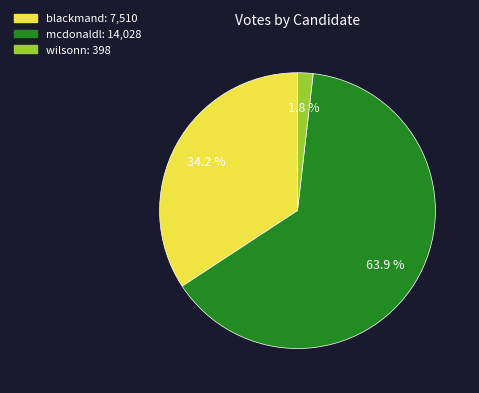

To the nearest percent, what is the difference between the mcdonaldl and wilsonn slice percentages?

62%